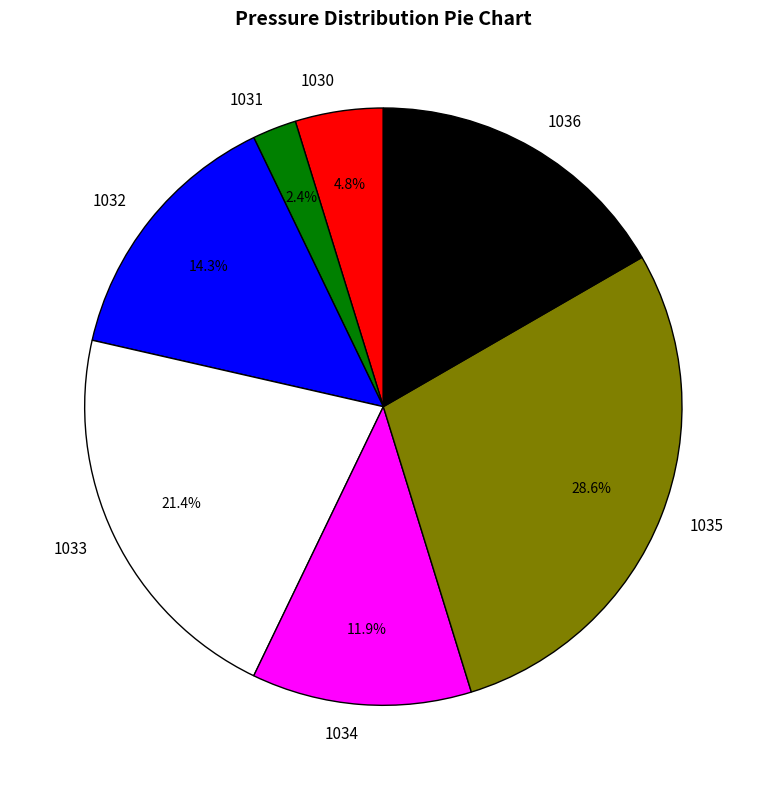

What percentage is the 1030 slice, to the nearest percent?

5%